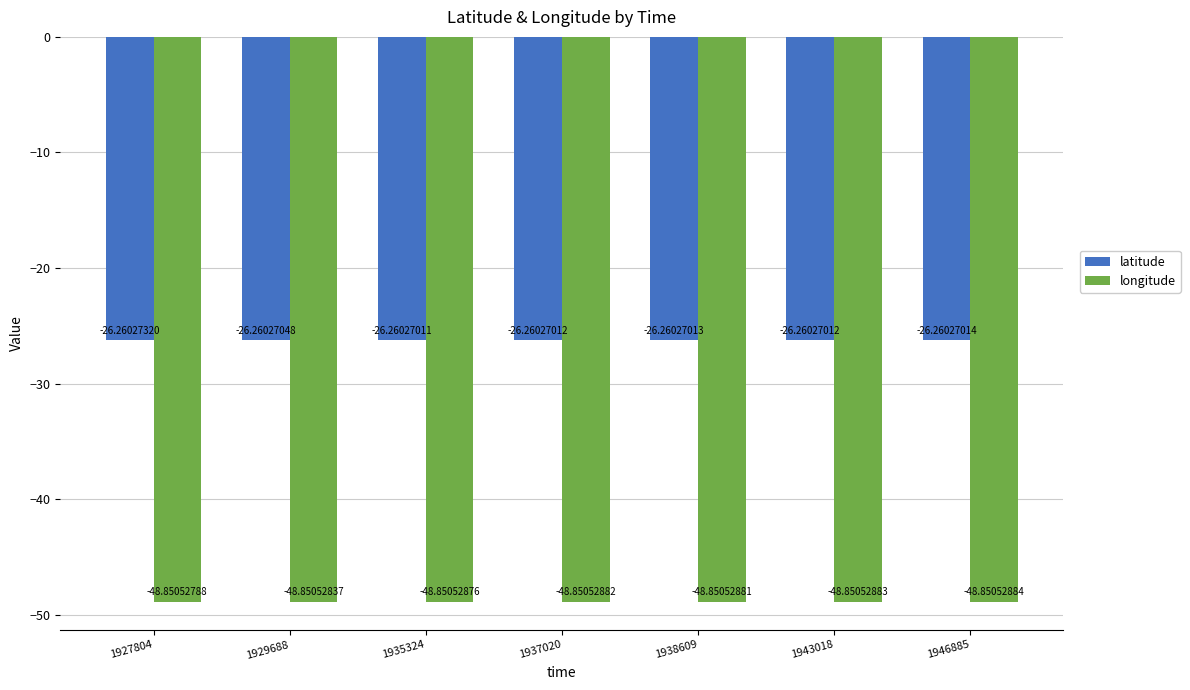

What is the minimum value shown in the chart?

-48.9